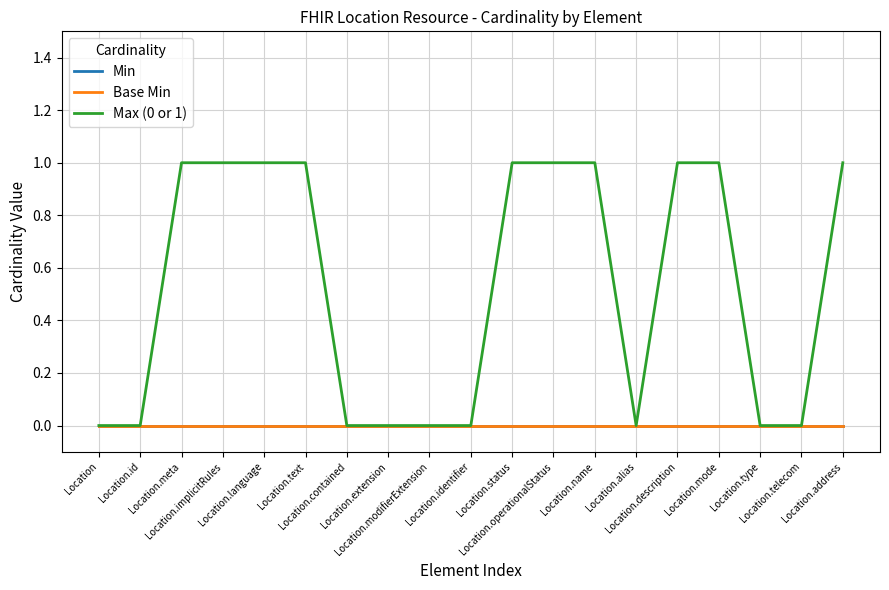

Does the chart display data point markers on the line(s)?

No